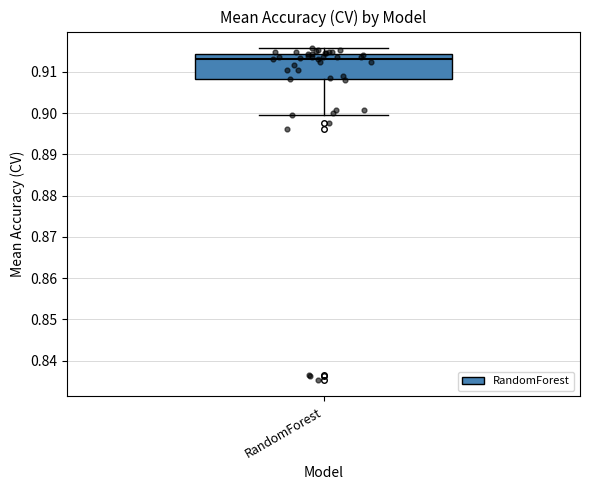

Read this box plot against the y-axis: the position of the median line, the range covered by the box, and the ends of both whiskers. The values are not printed on the chart, so give them approximately, as read against the axis.

median 0.913, box 0.908 to 0.914, whiskers 0.899 to 0.916